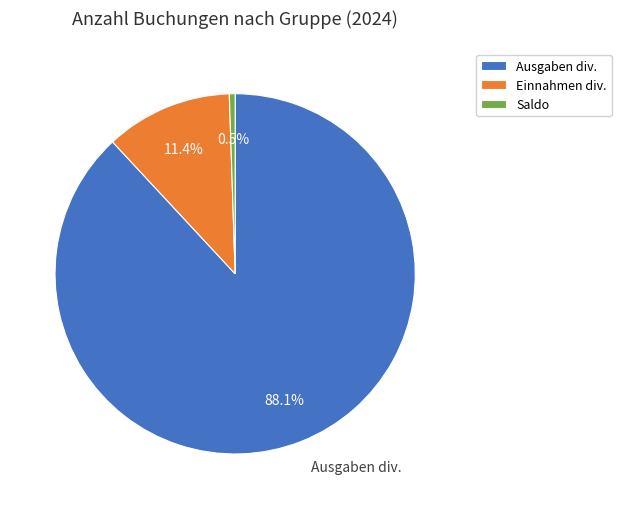

To the nearest percent, what percentage of the pie is Ausgaben div.?

88%